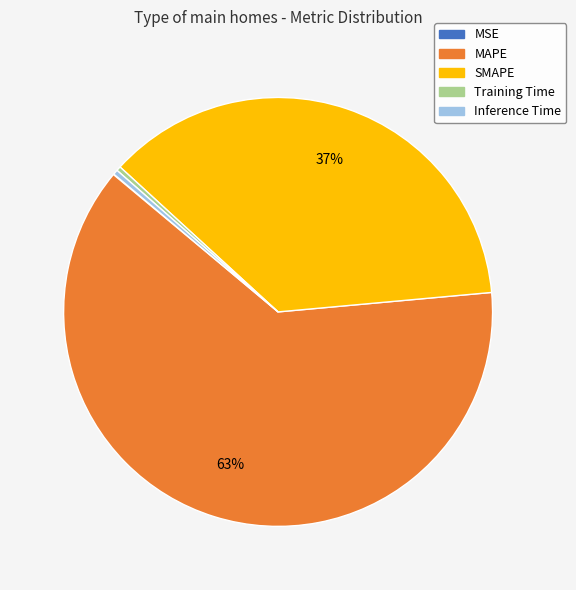

Combined, do Training Time and MAPE account for over 50%?

Yes